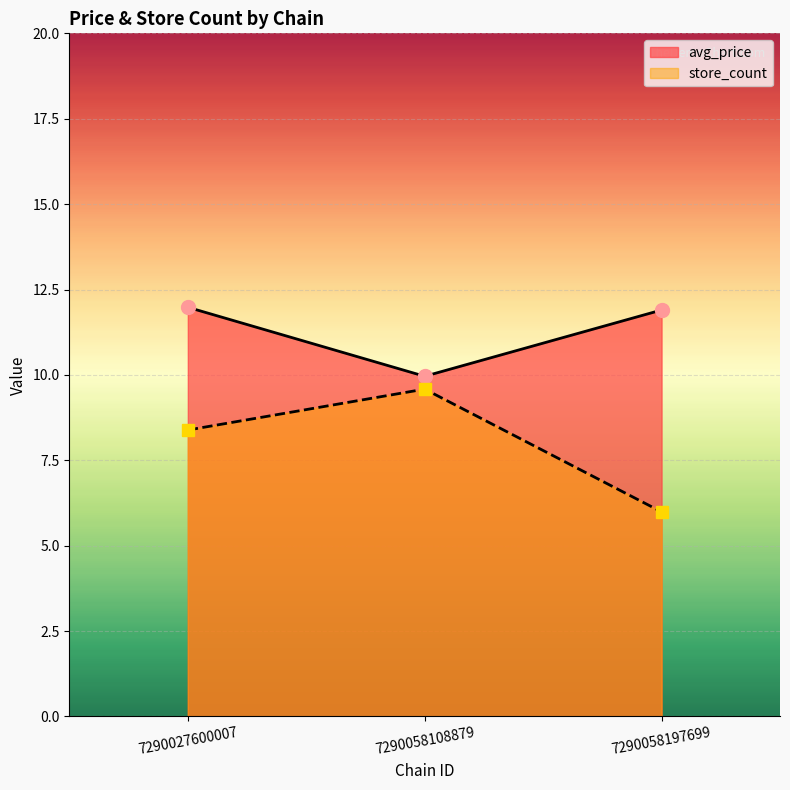

What is the sum of all store_count values?

24.0